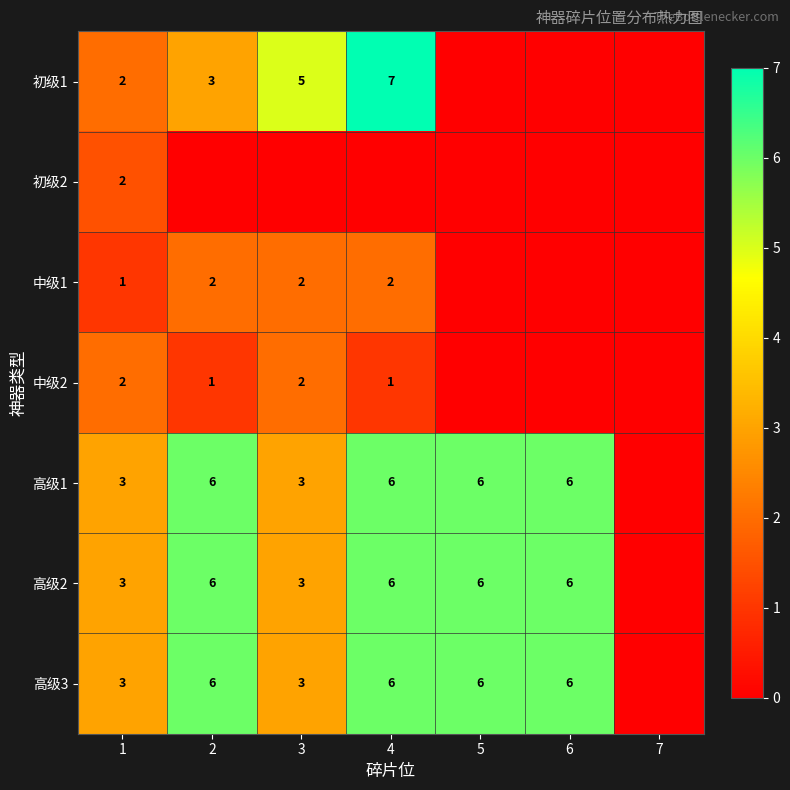

What is the sum of the 高级3 values at 4 and 1?

9